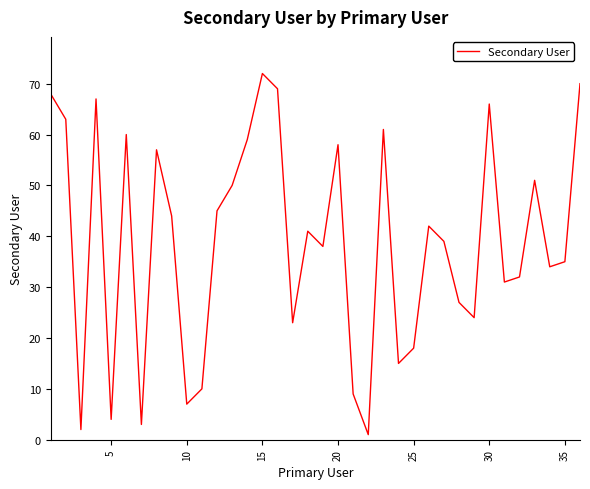

What is the difference between the maximum and minimum values?

71